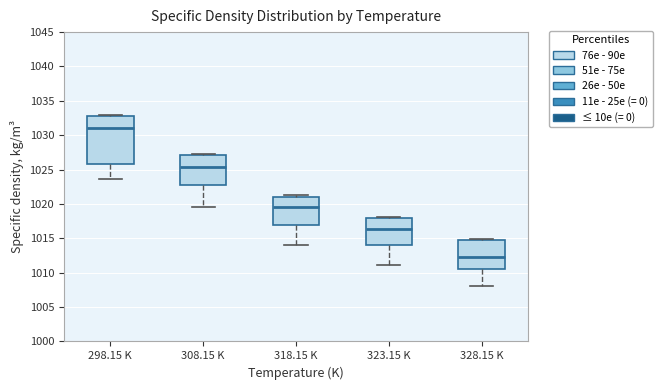

Reading left to right, read every box against the y-axis: the position of its median line, the range the box covers, and the ends of its whiskers. The values are not printed on the chart, so give them approximately, as read against the axis.

298.15 K: median 1031.0, box 1026.0 to 1033.0, whiskers 1023.5 to 1033.0 (just above the box's upper edge)
308.15 K: median 1025.5, box 1023.0 to 1027.0, whiskers 1019.5 to 1027.5
318.15 K: median 1019.5, box 1017.0 to 1021.0, whiskers 1014.0 to 1021.5
323.15 K: median 1016.5, box 1014.0 to 1018.0, whiskers 1011.0 to 1018.0 (just above the box's upper edge)
328.15 K: median 1012.5, box 1010.5 to 1014.5, whiskers 1008.0 to 1015.0